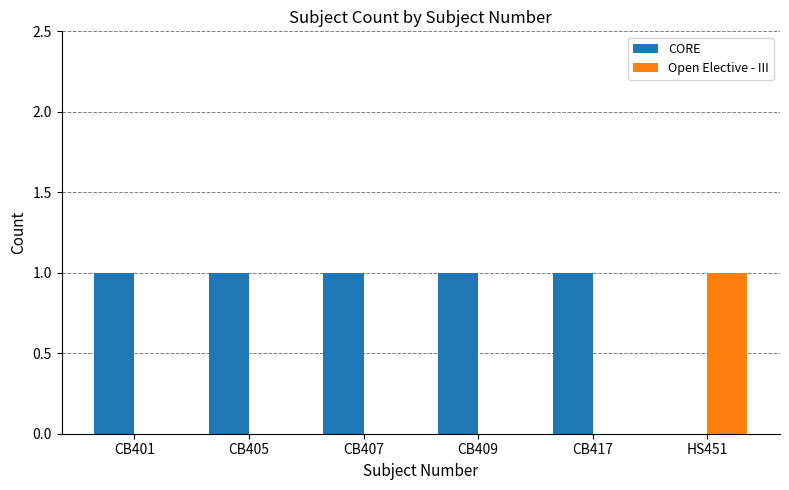

Reading right to left, transcribe all the data shown in this chart.

CORE: HS451=0	CB417=1	CB409=1	CB407=1	CB405=1	CB401=1
Open Elective - III: HS451=1	CB417=0	CB409=0	CB407=0	CB405=0	CB401=0